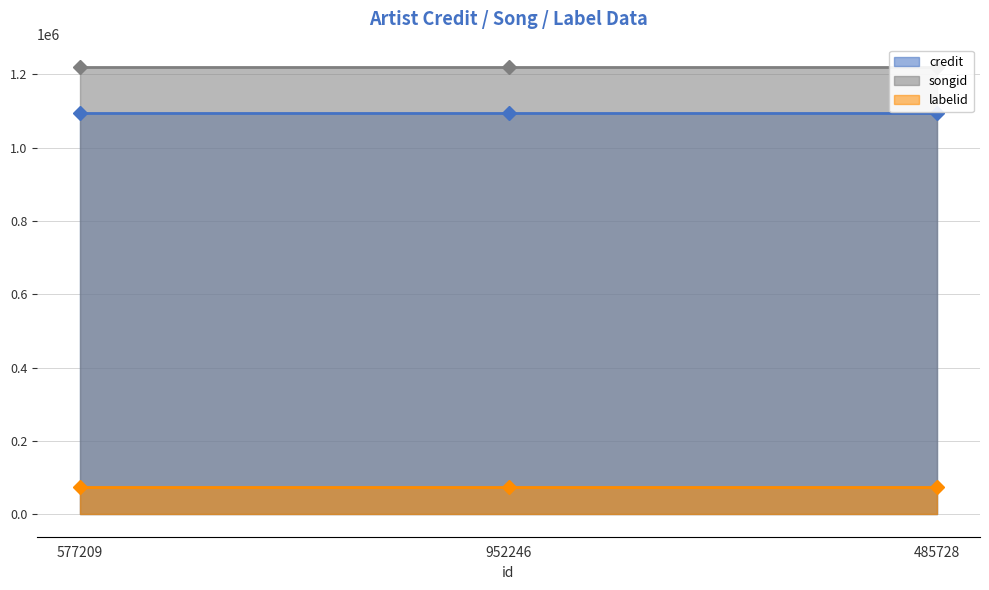

Which series has the widest spread of values?

credit